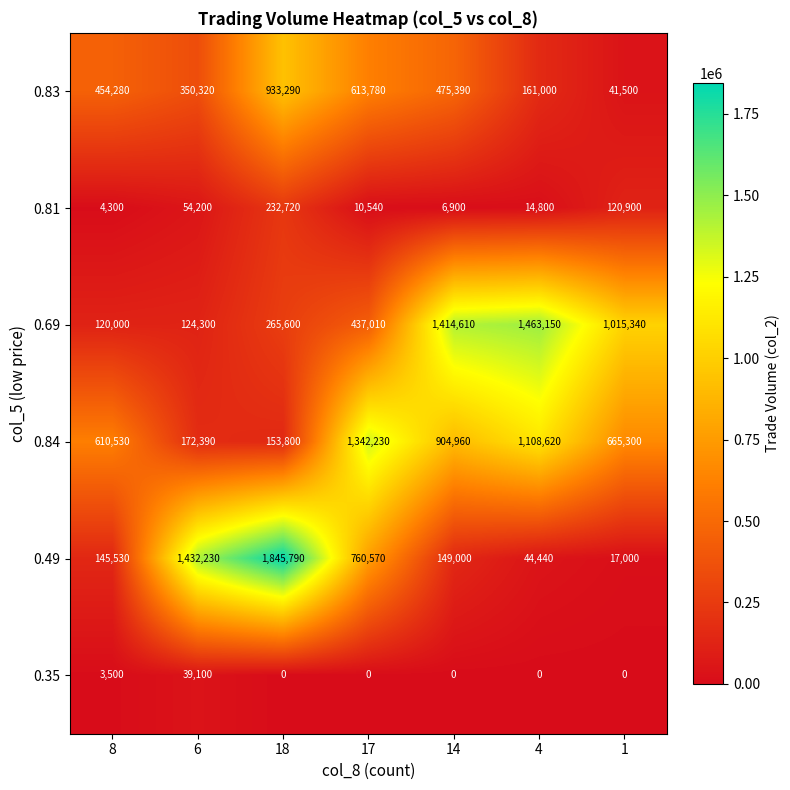

What is the average value of the 0.35 series?

6086